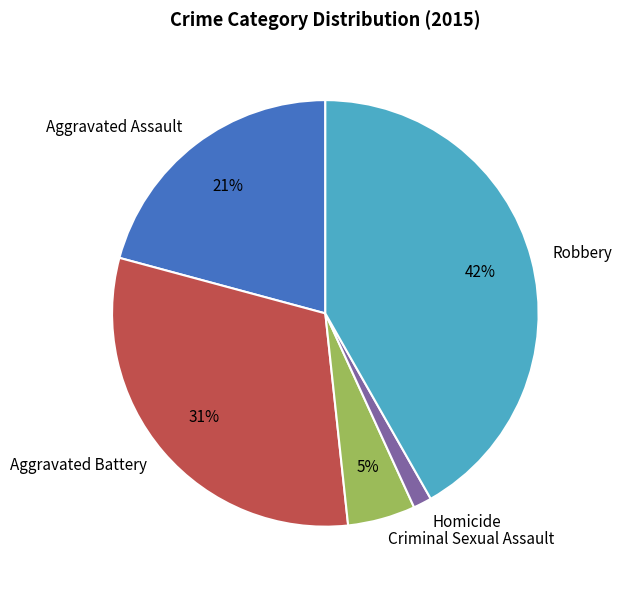

Which has a higher value, Aggravated Battery or Homicide?

Aggravated Battery